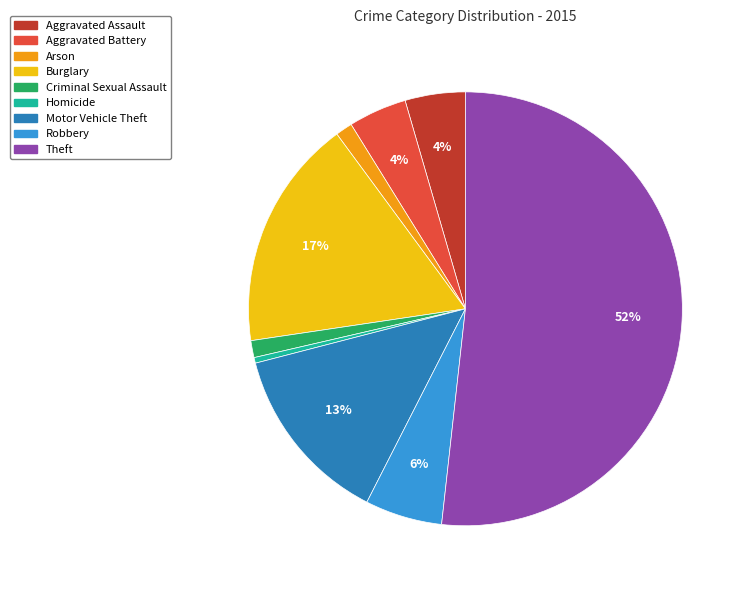

Which has a higher value, Burglary or Motor Vehicle Theft?

Burglary